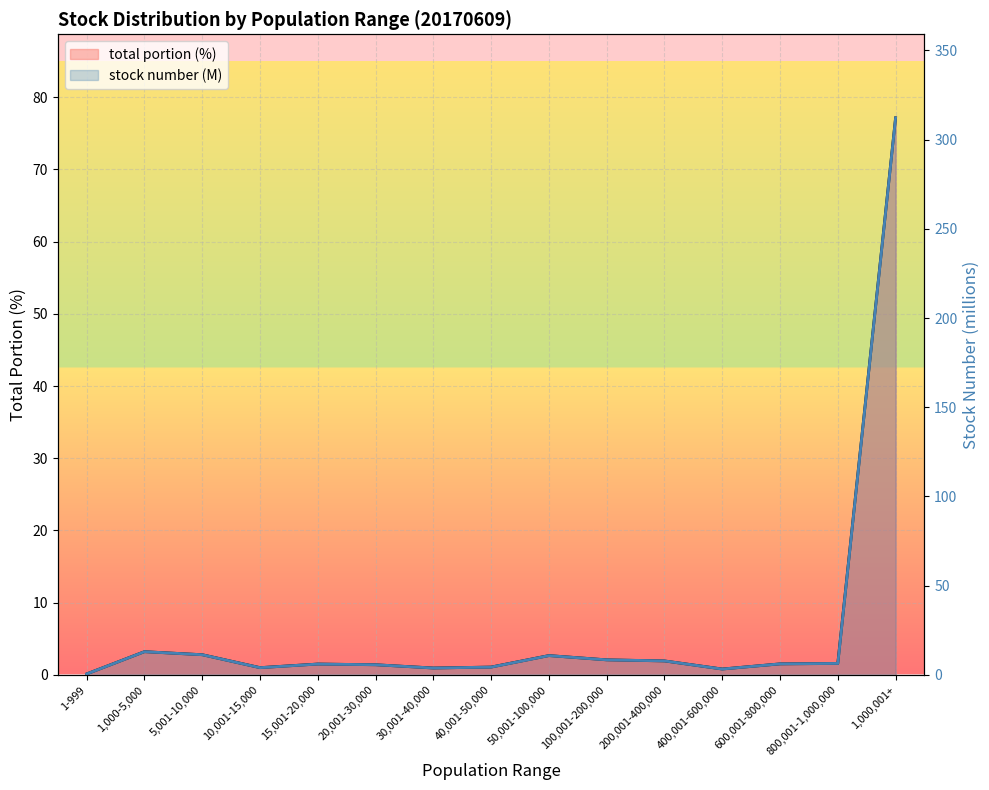

Where is stock number (M) line nearest to the value 156?

1,000-5,000